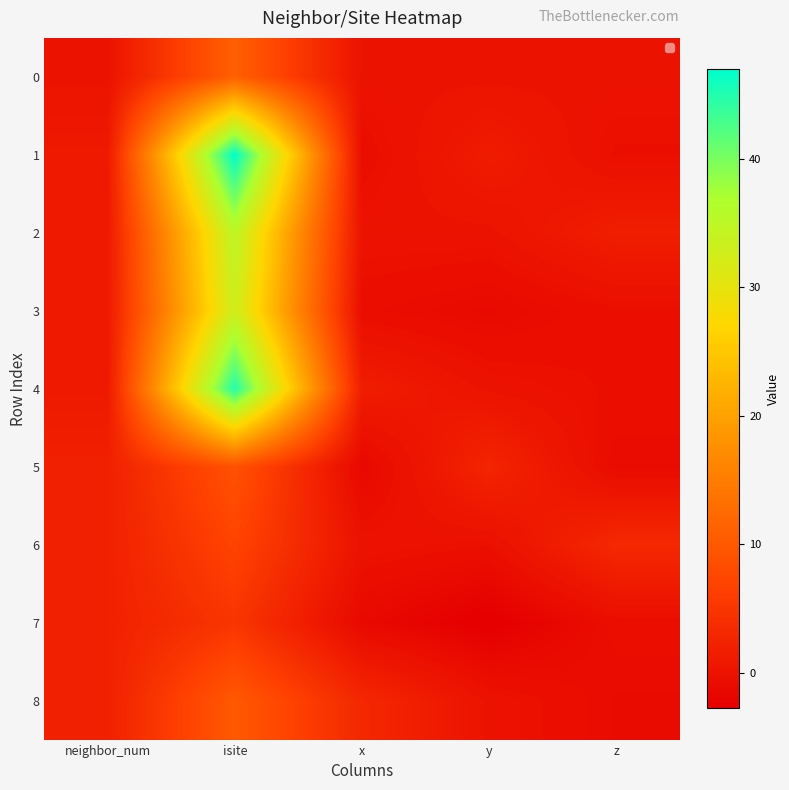

Between isite and x, which series saw the biggest shift?

1